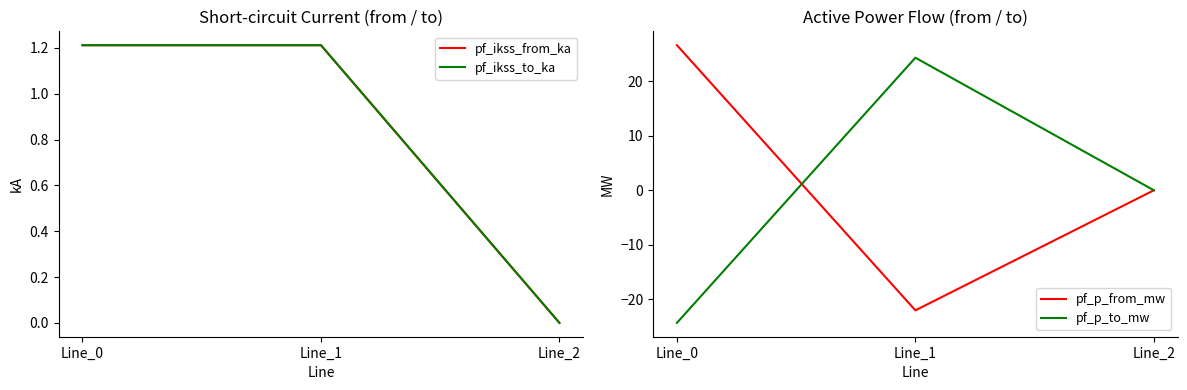

What is the difference between the pf_p_from_mw values at Line_0 and Line_1?

48.6